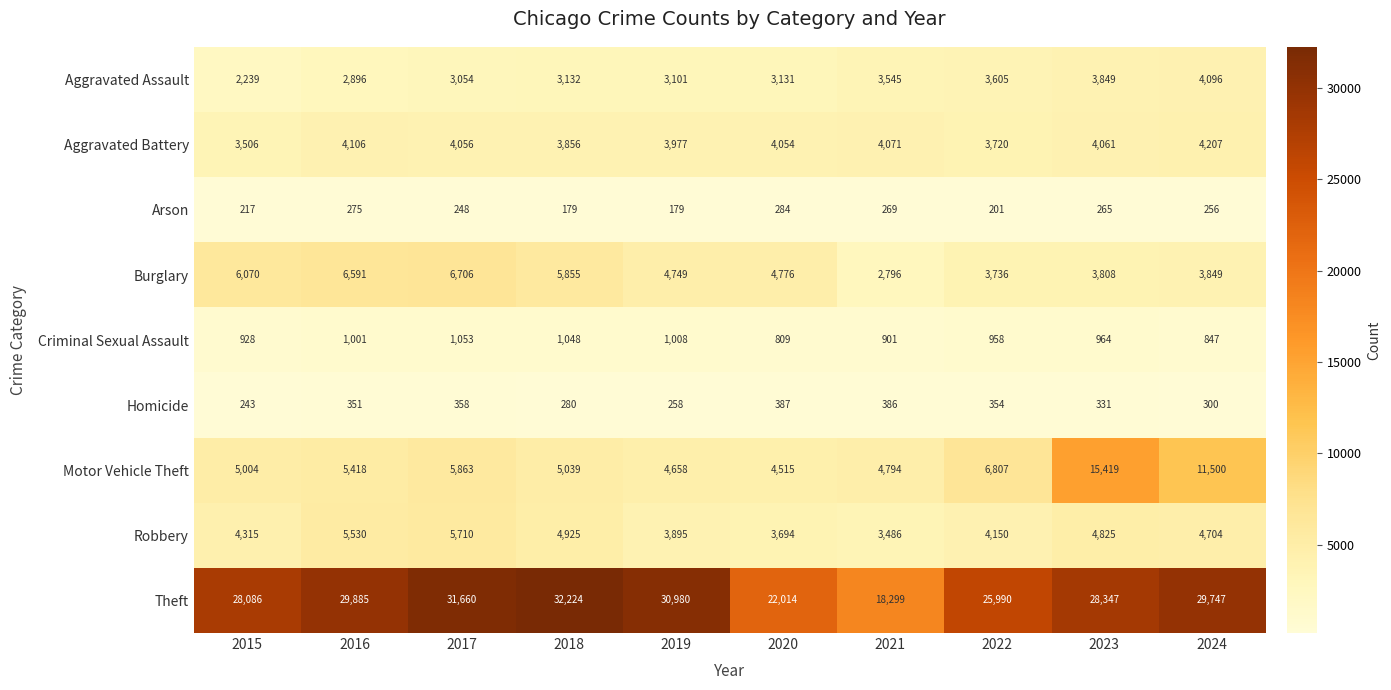

How many categories are shown in the chart?

10